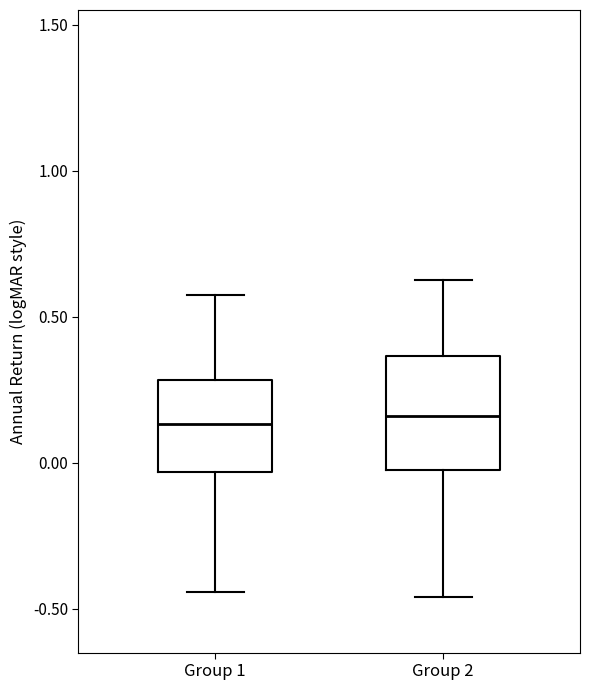

Comparing the boxes themselves (not the whiskers), which one is the tallest?

Group 2